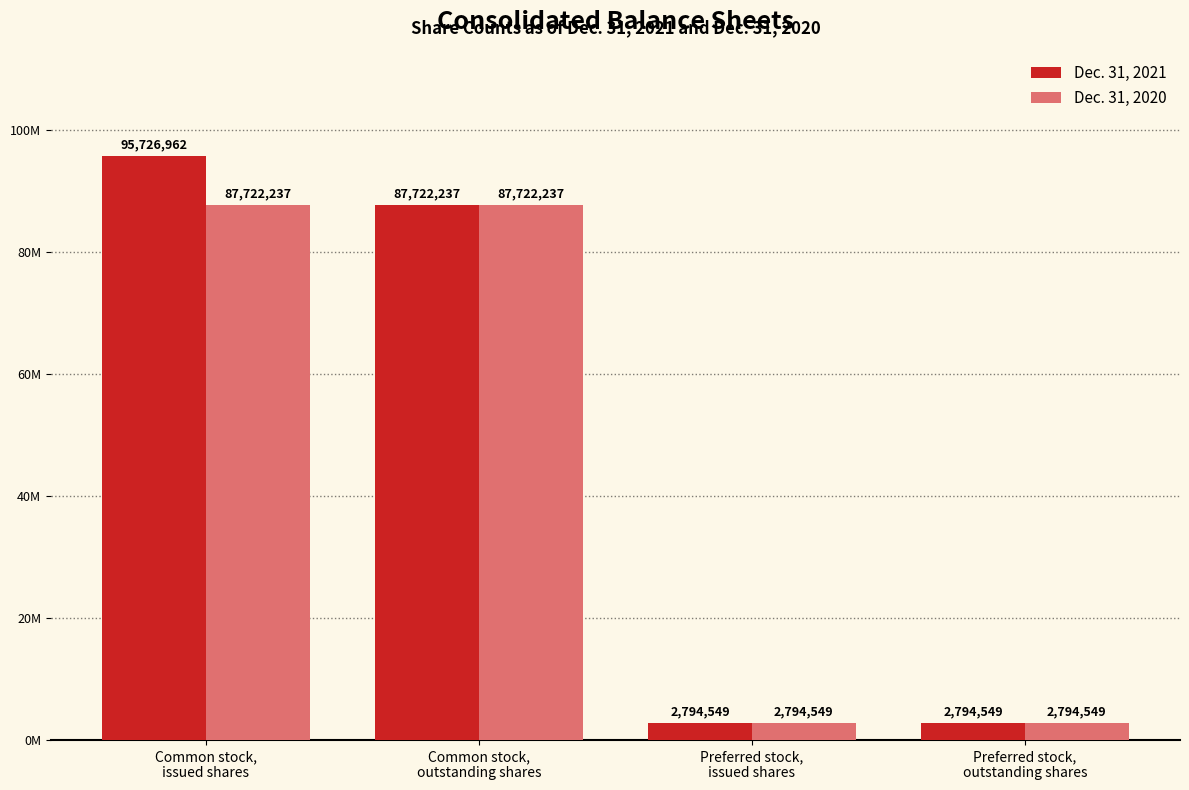

Are the bars horizontal?

No